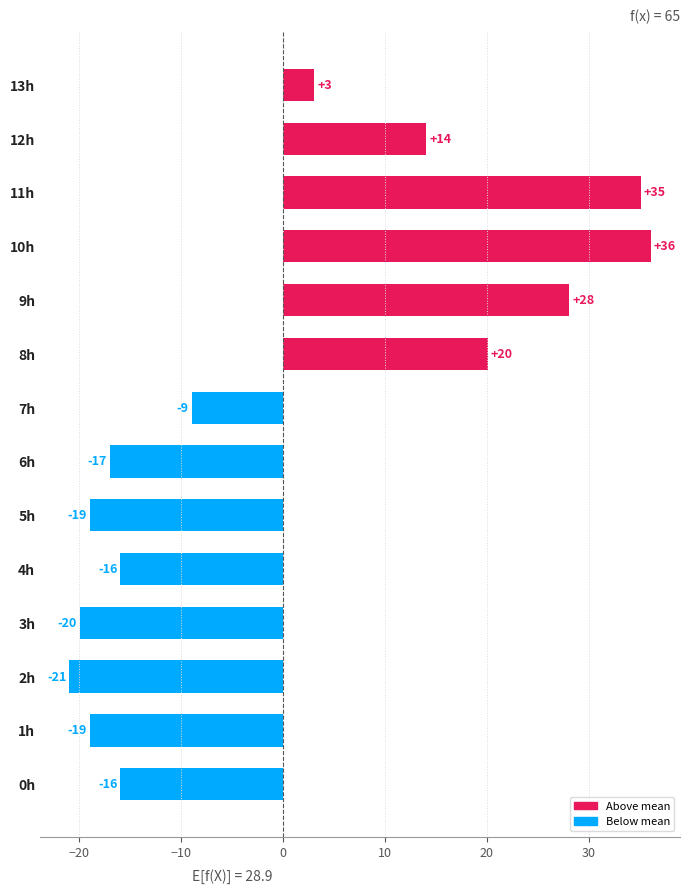

How many values exceed -8?

6